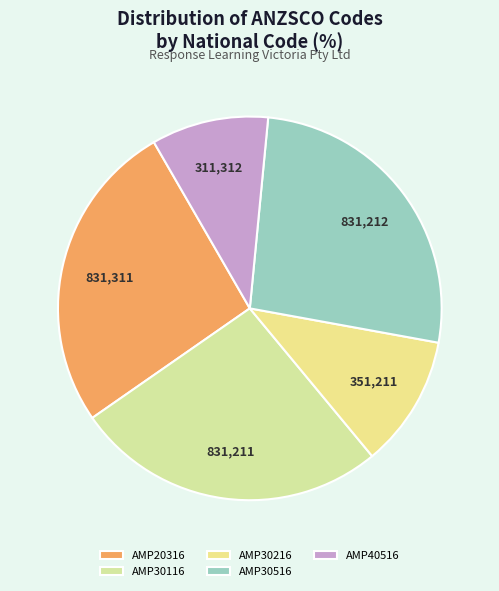

What percentage is the AMP30116 slice, to the nearest percent?

26%